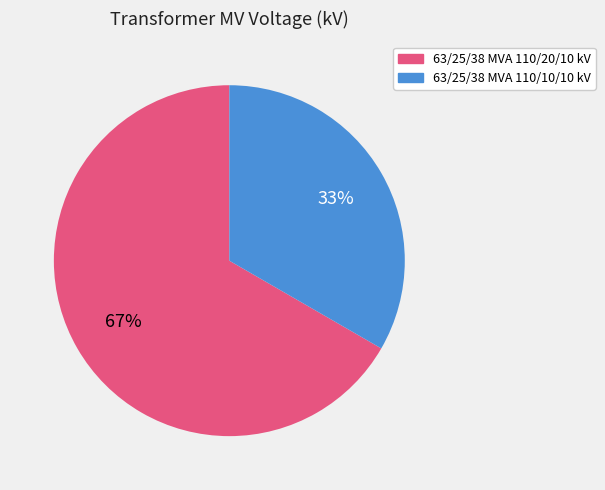

What is the ratio of the value at 63/25/38 MVA 110/20/10 kV to the value at 63/25/38 MVA 110/10/10 kV?

2.0